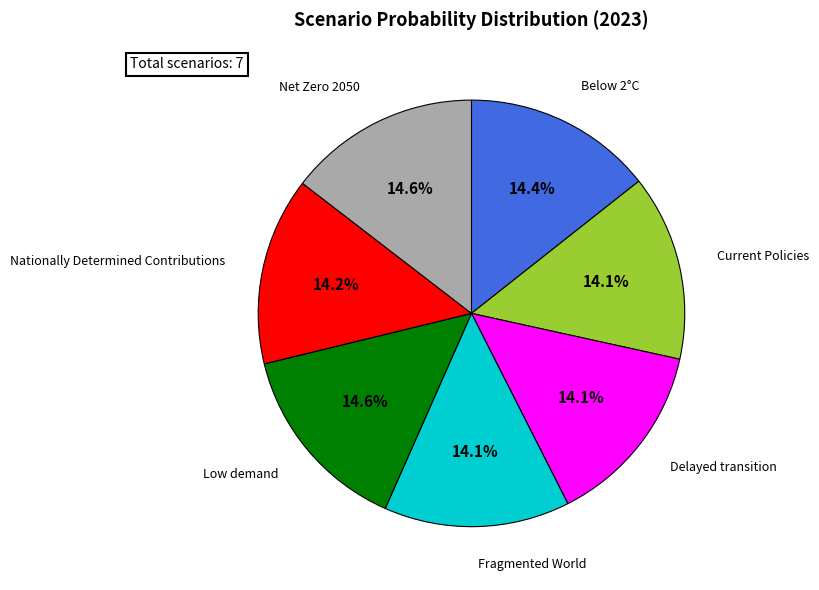

Does Below 2°C account for over 50% of the chart?

No